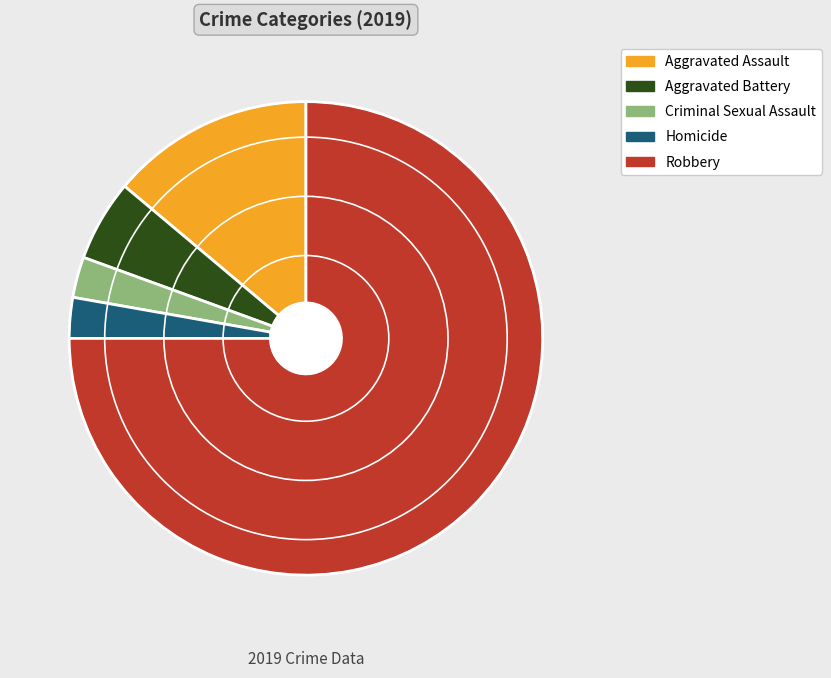

The Aggravated Assault slice represents 7% of the pie. True or false?

False